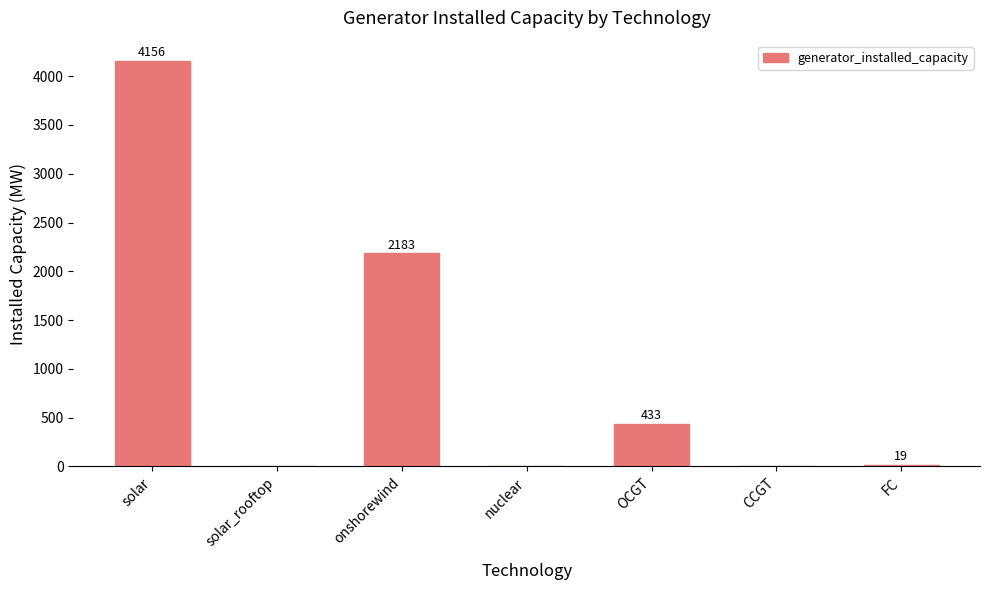

Are the bars grouped side by side (vs. stacked)?

No